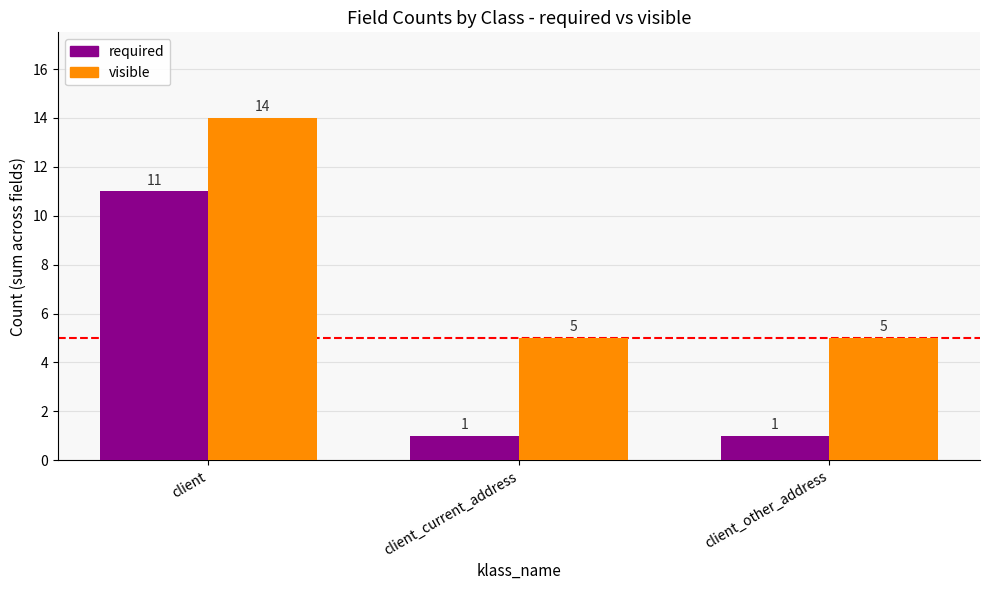

What position from the left is client_current_address?

2